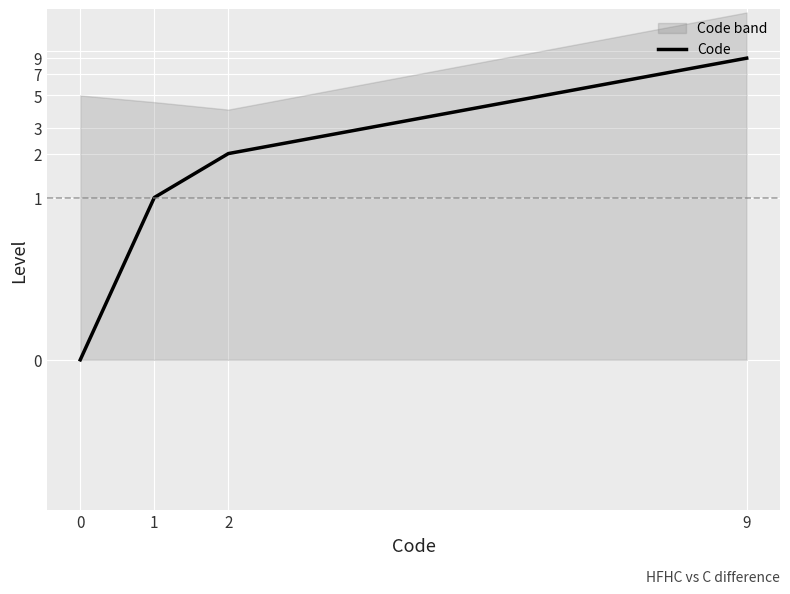

How many lines are shown in the chart?

1